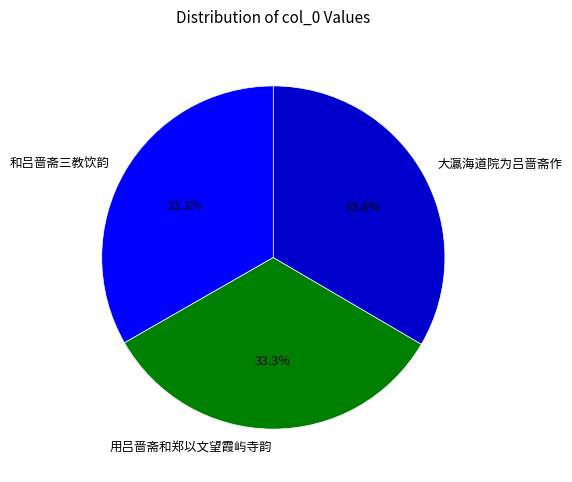

Approximately how many times larger is the value at 和吕啬斋三教饮韵 compared to 大瀛海道院为吕啬斋作?

1.0